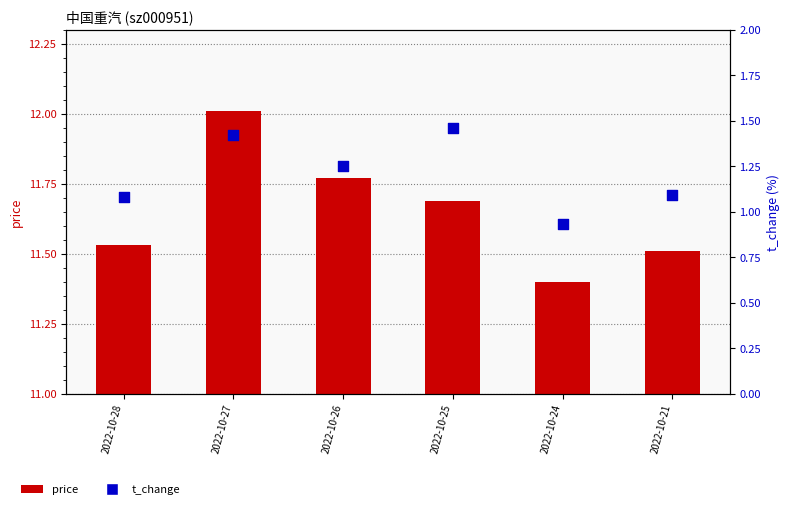

At which category is the sum across all series the highest?

2022-10-27